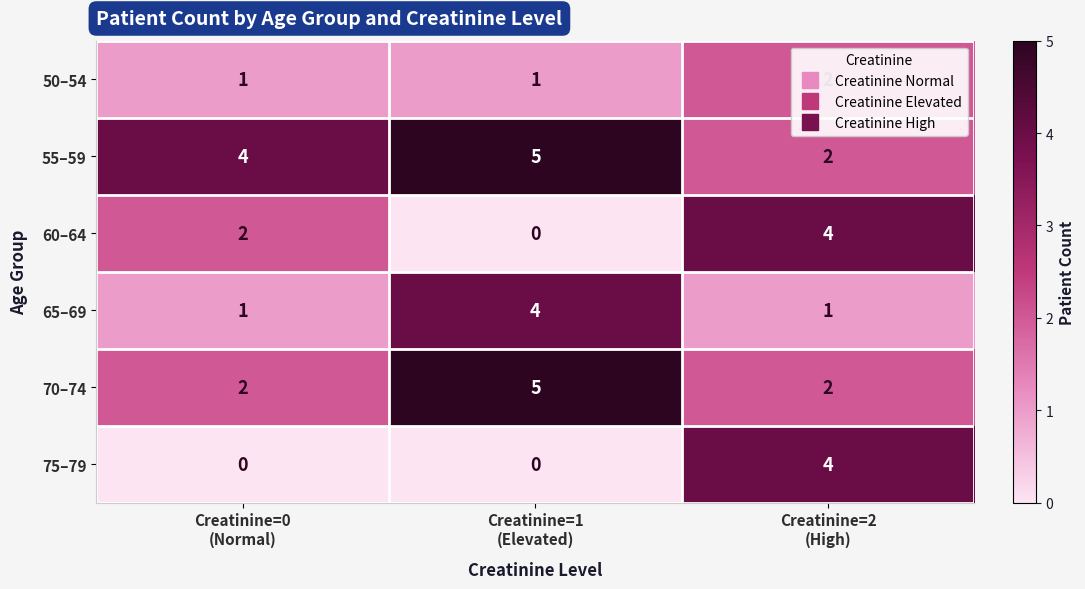

Count the 75–79 values in the range 0 to 4.

3